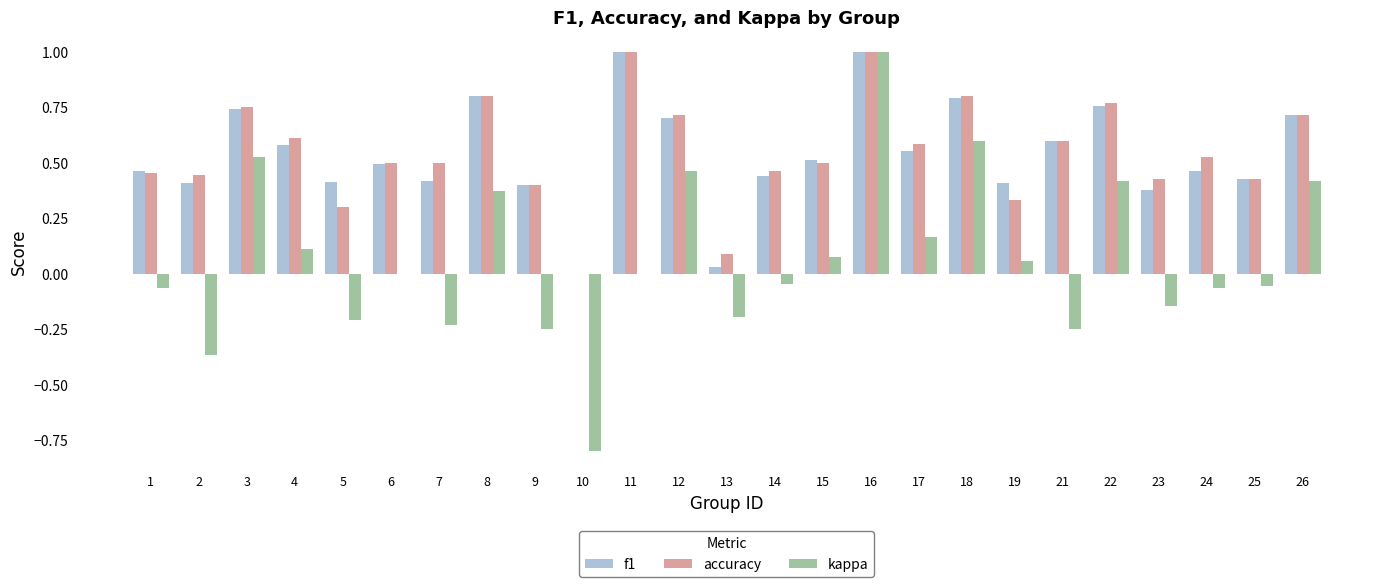

The kappa series shows 0.2 at 8. True or false?

False